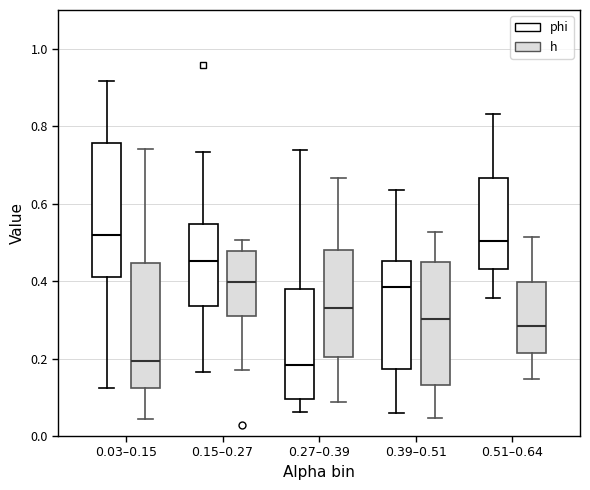

Where does the upper whisker of the box for 0.39–0.51 (phi) end on the y-axis? The values are not printed on the chart, so give them approximately, as read against the axis.

0.64